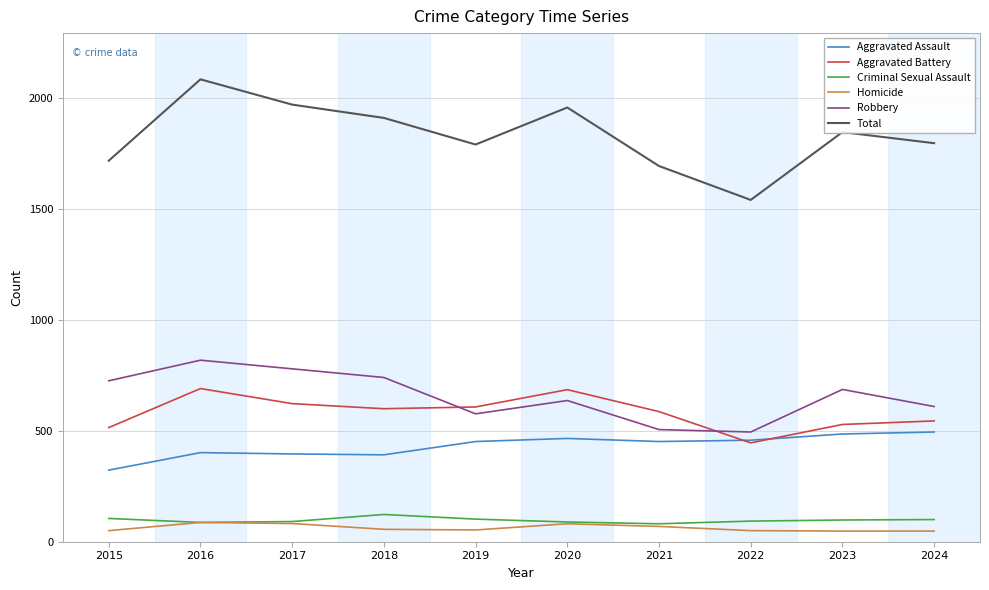

True or false: Homicide has a value of 87 at 2016.

True